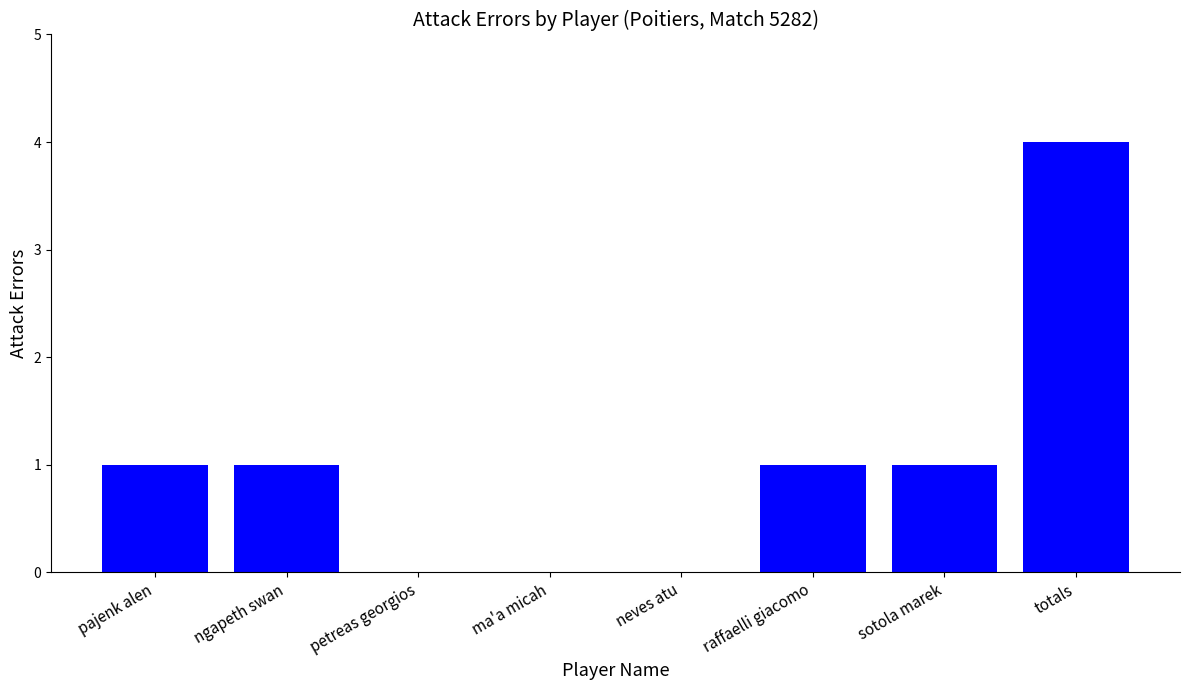

Which has a higher value, ma'a micah or pajenk alen?

pajenk alen